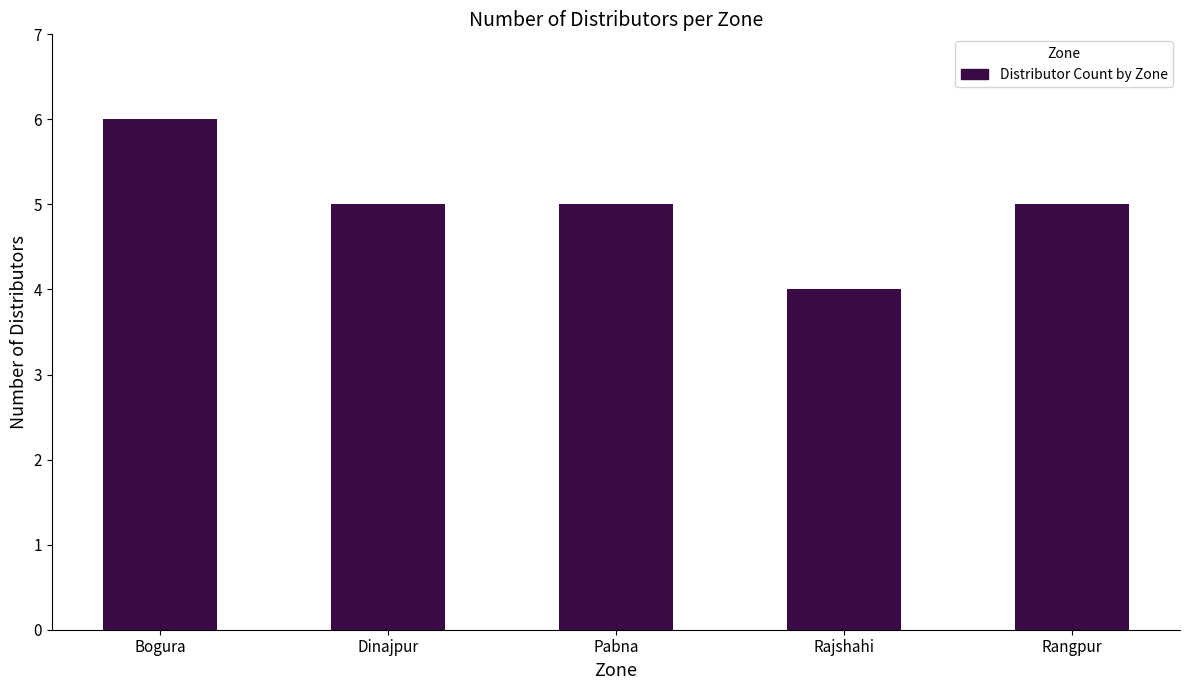

Reading left to right, extract all data points from this chart.

Bogura=6	Dinajpur=5	Pabna=5	Rajshahi=4	Rangpur=5